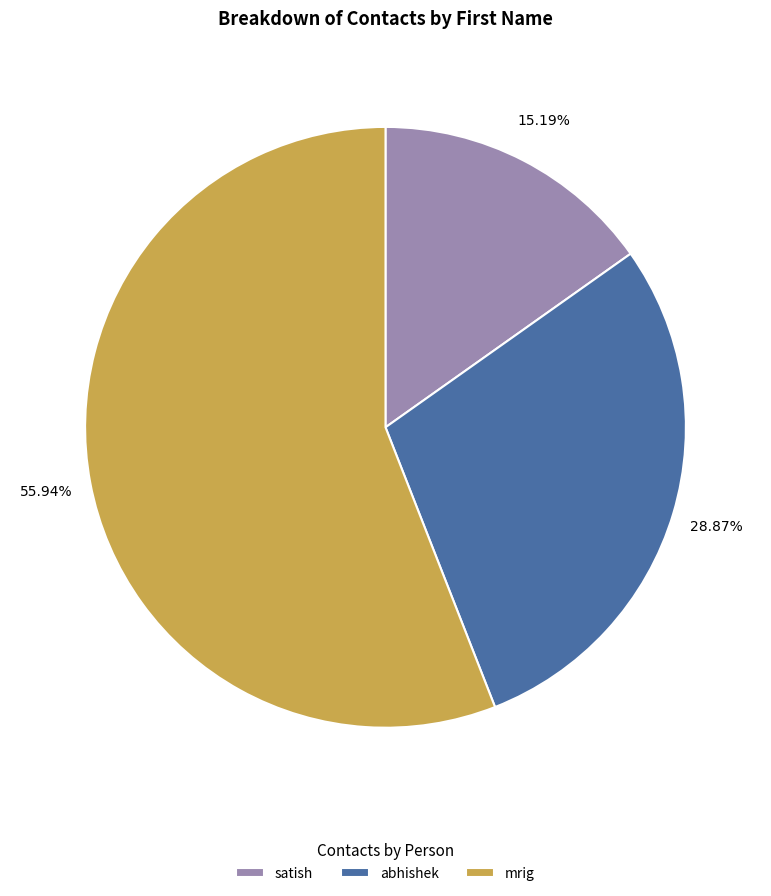

Rank the categories by value from highest to lowest.

mrig, abhishek, satish